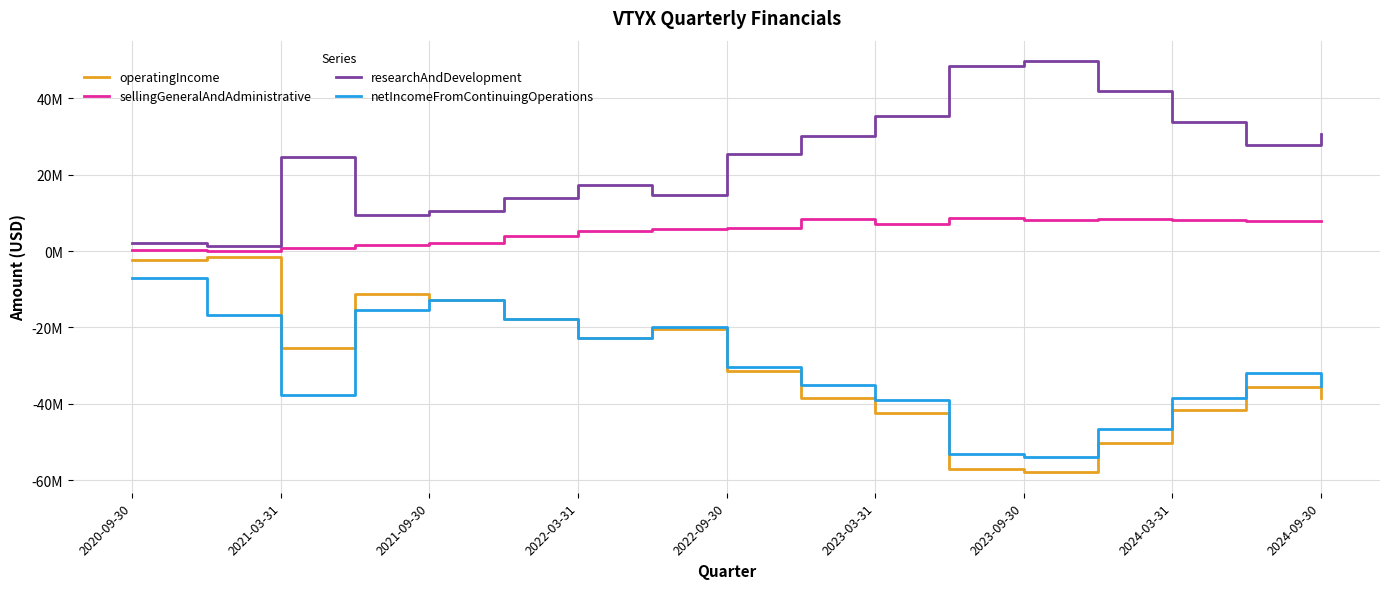

Does the chart display data point markers on the line(s)?

No